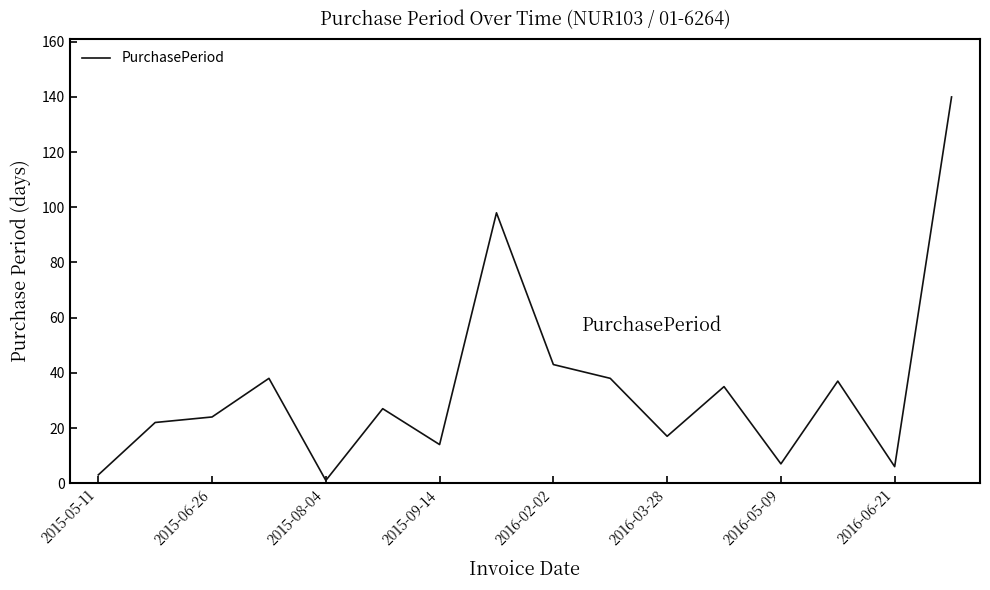

What is the difference between the maximum and second lowest values?

137